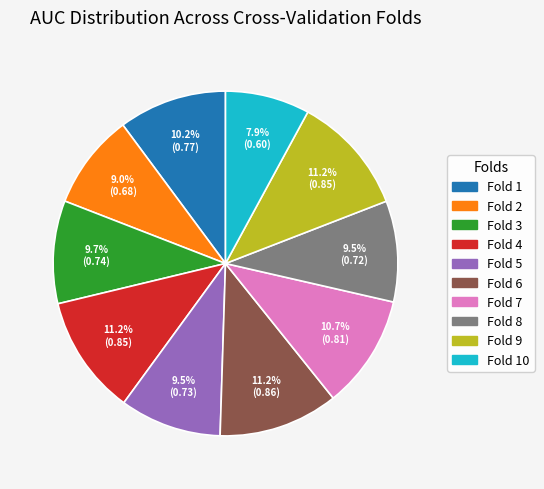

Does any single category account for the majority?

No